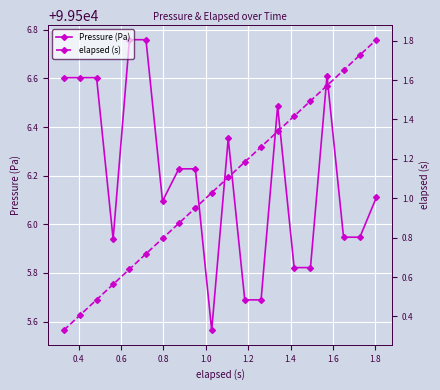

Rank the series by their average value, from highest to lowest.

Pressure (Pa), elapsed (s)